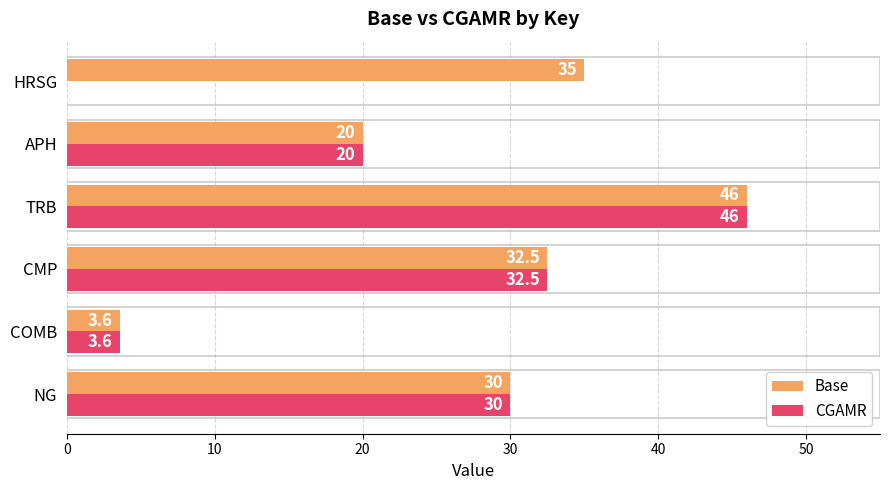

The value of Base at TRB is 46.0. True or false?

True